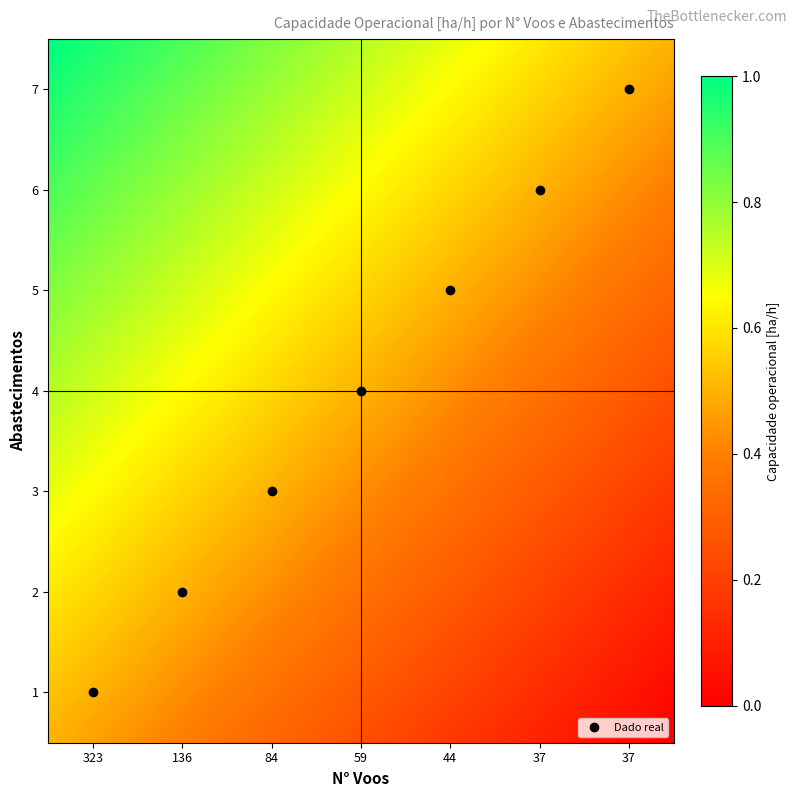

What is the minimum value shown in the chart?

1.0